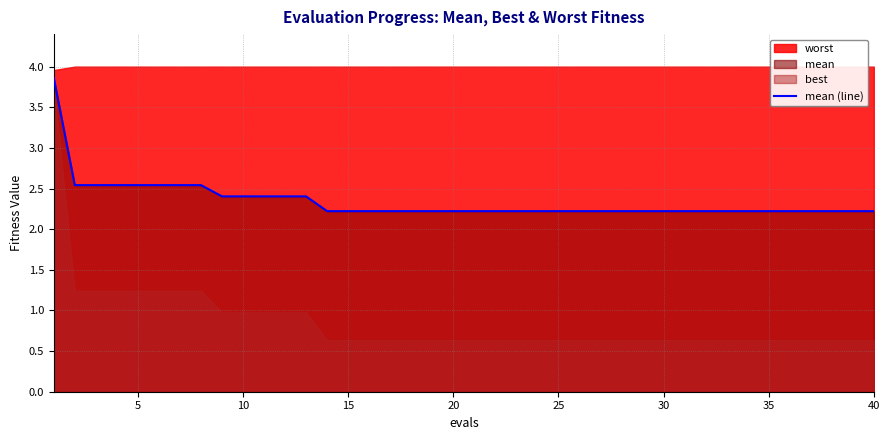

Is it true that mean (line) equals 0.9 at 10?

False